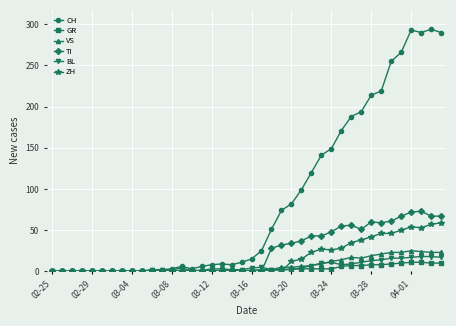

Which series has the largest range (max minus min)?

CH